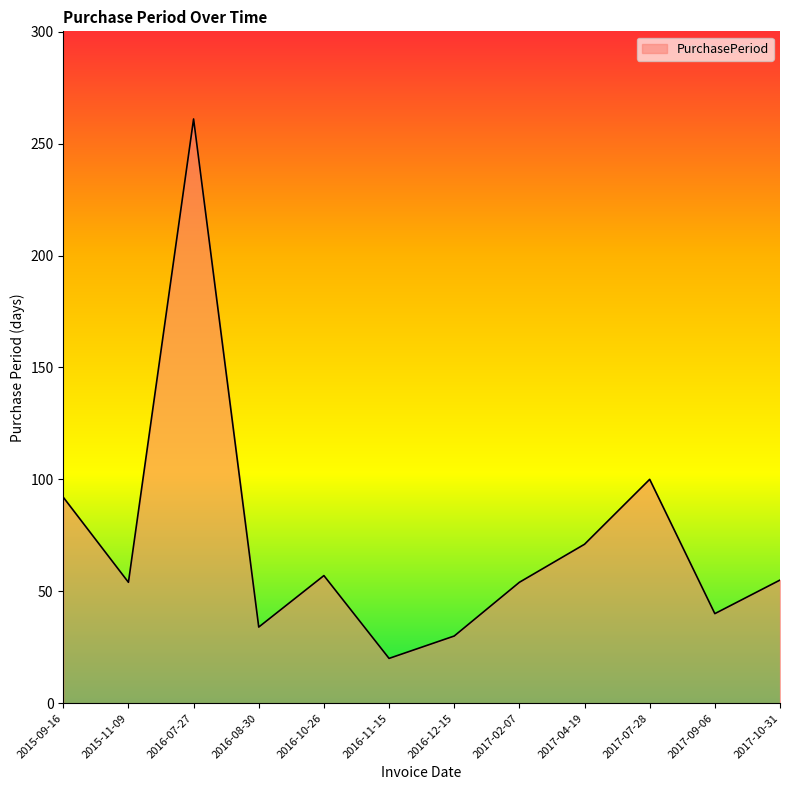

The value at 2017-07-28 is 100. True or false?

True